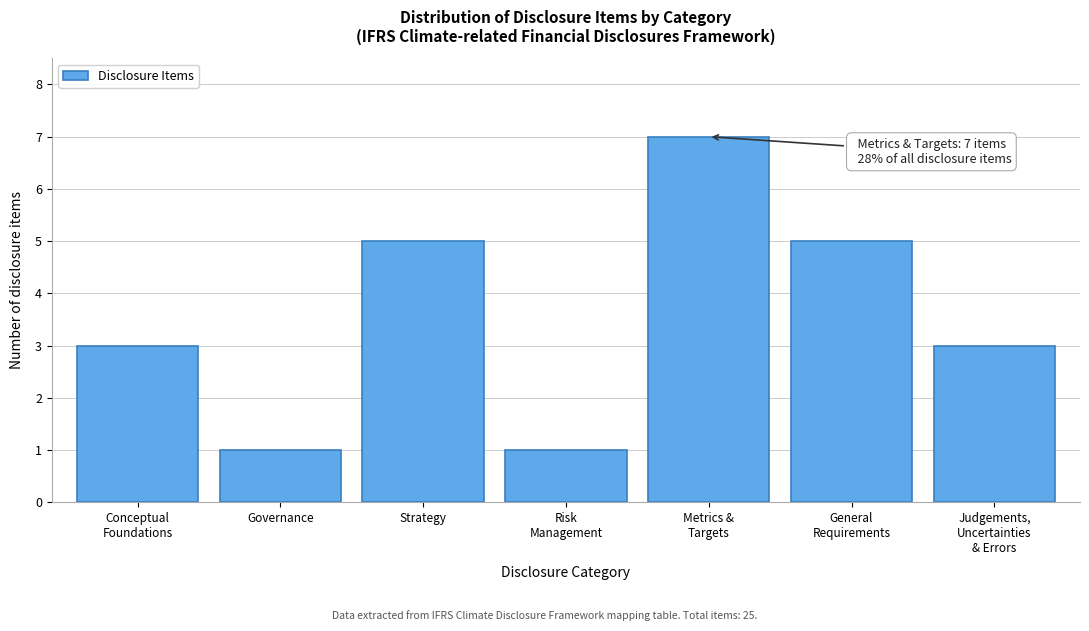

Reading left to right, list all the values displayed in this chart.

3	1	5	1	7	5	3